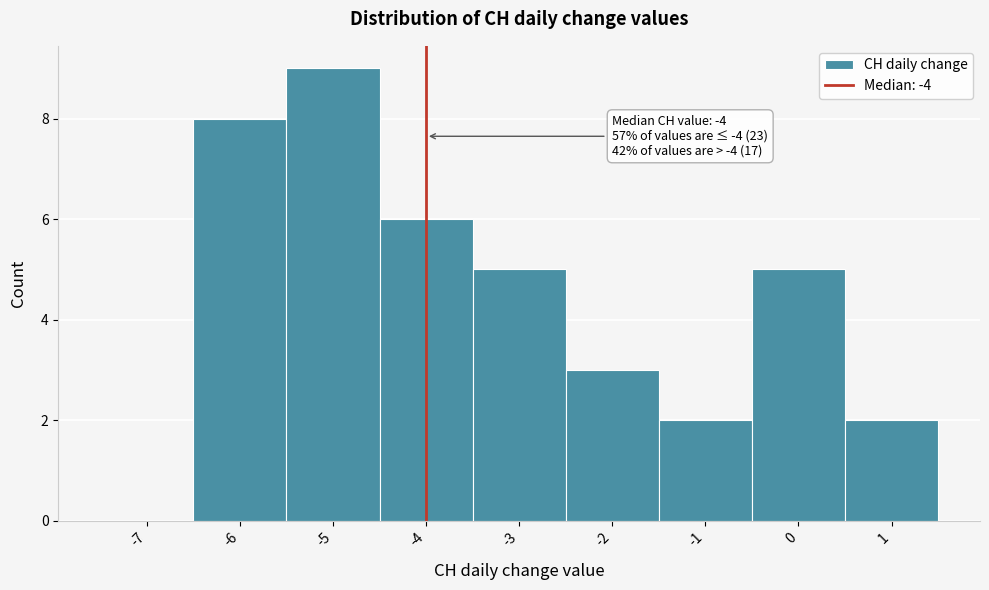

Reading left to right, list all the values displayed in this chart.

-7=0	-6=8	-5=9	-4=6	-3=5	-2=3	-1=2	0=5	1=2